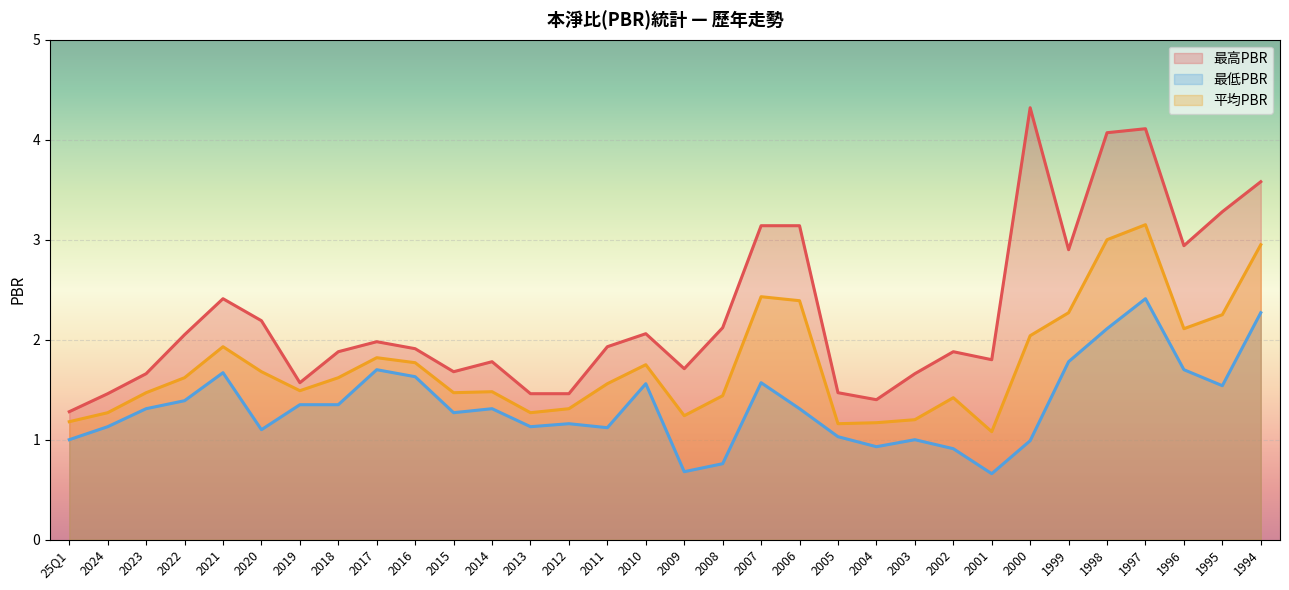

Is the value of 最低PBR at 2021 greater than the value of 最高PBR at 2022?

No